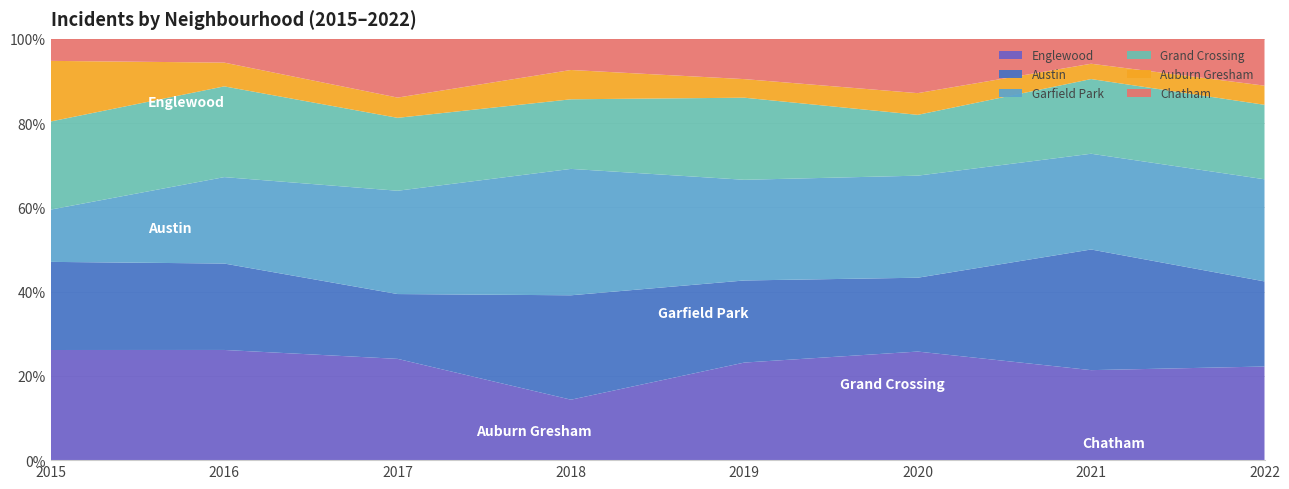

Reading right to left, what are all the values shown in this chart?

Englewood: 2022=44	2021=47	2020=50	2019=63	2018=33	2017=50	2016=51	2015=40
Austin: 2022=40	2021=63	2020=34	2019=53	2018=57	2017=32	2016=40	2015=32
Garfield Park: 2022=48	2021=50	2020=47	2019=65	2018=69	2017=51	2016=40	2015=19
Grand Crossing: 2022=35	2021=39	2020=28	2019=53	2018=38	2017=36	2016=42	2015=32
Auburn Gresham: 2022=9	2021=8	2020=10	2019=12	2018=16	2017=10	2016=11	2015=22
Chatham: 2022=22	2021=13	2020=25	2019=26	2018=17	2017=29	2016=11	2015=8